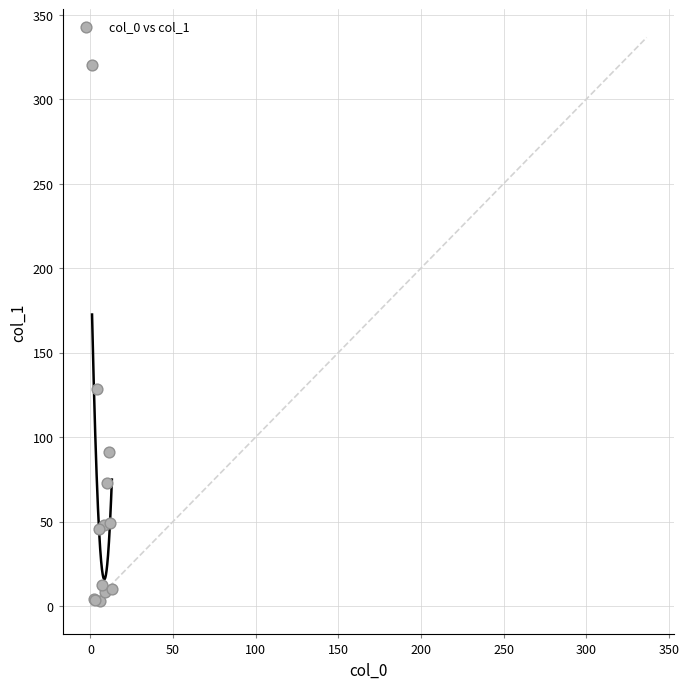

What Y value in the scatter plot is closest to 161?

128.5